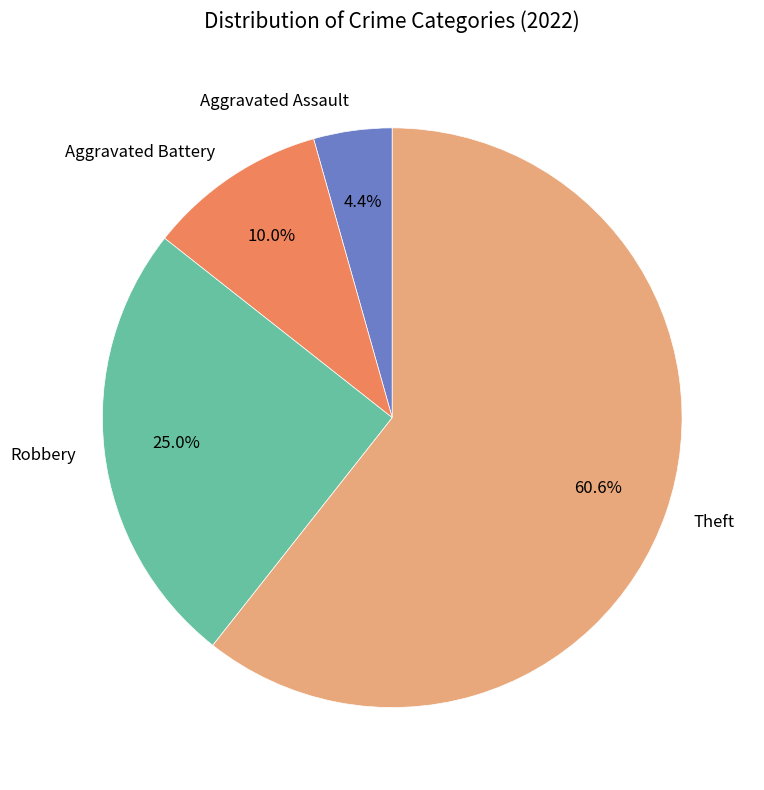

How many segments does this pie chart have?

4